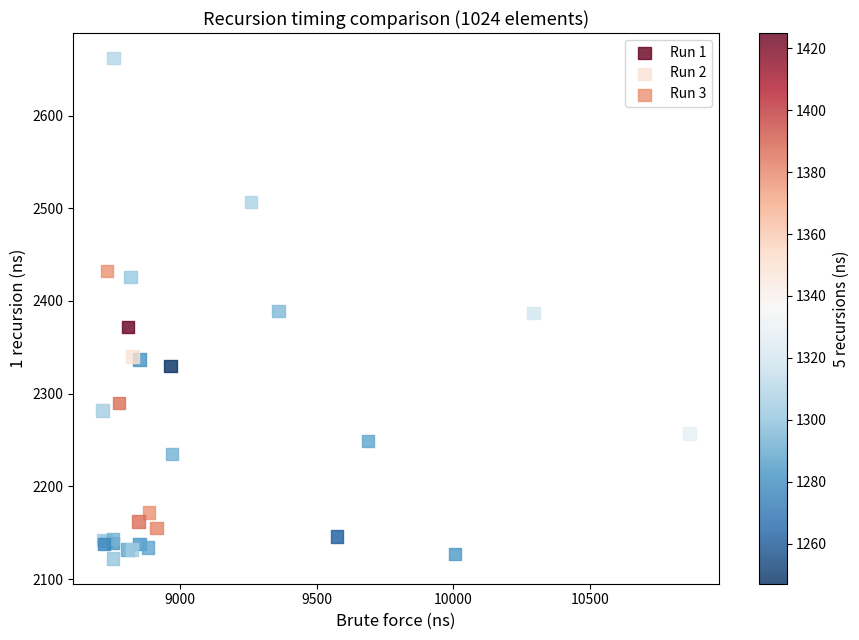

Which series has the largest Y range (max minus min)?

Run 1